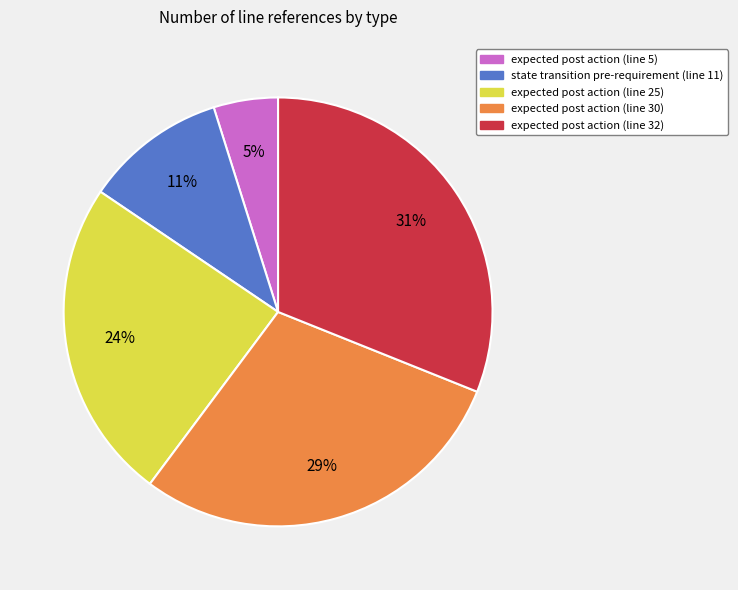

How many segments does this pie chart have?

5